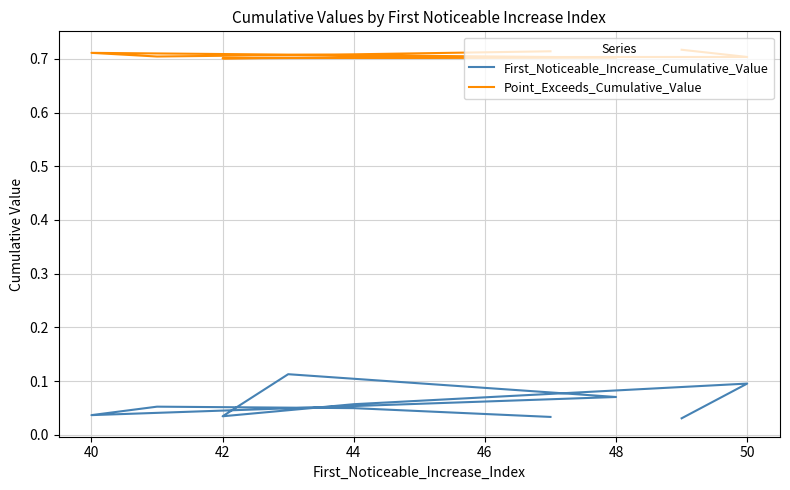

Reading left to right, transcribe all the data shown in this chart.

First_Noticeable_Increase_Cumulative_Value: 0.0	0.1	0.1	0.0	0.1	0.1	0.0	0.1	0.0	0.0
Point_Exceeds_Cumulative_Value: 0.7	0.7	0.7	0.7	0.7	0.7	0.7	0.7	0.7	0.7